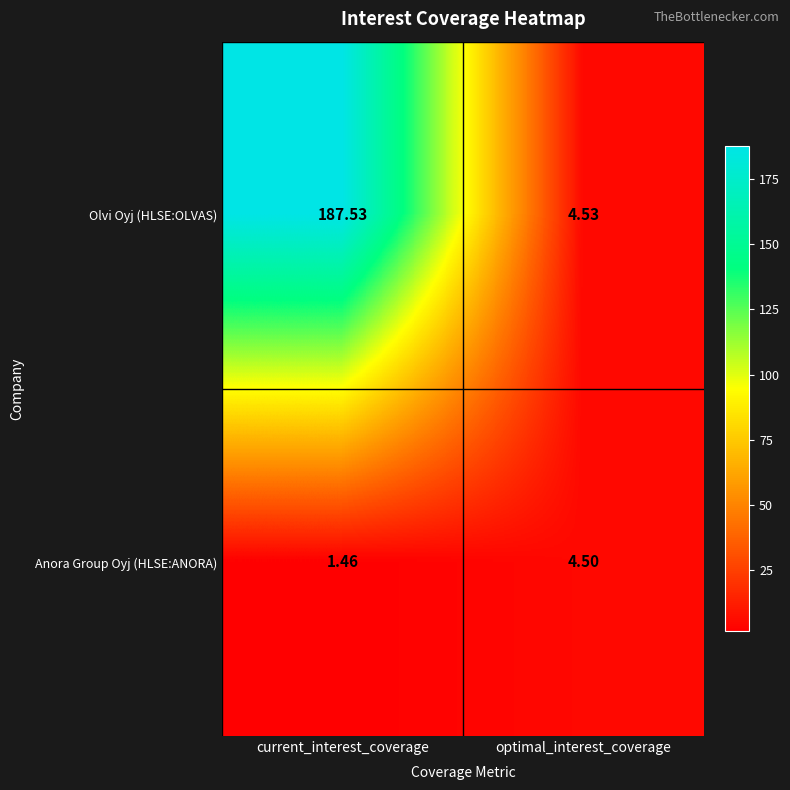

Which category has the lowest value in the Olvi Oyj (HLSE:OLVAS) series?

optimal_interest_coverage